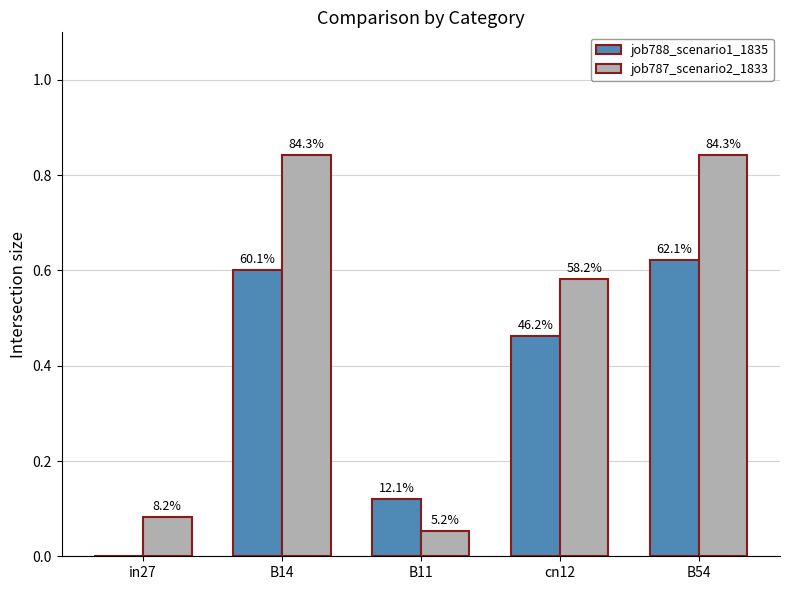

Which series has the largest range (max minus min)?

job787_scenario2_1833